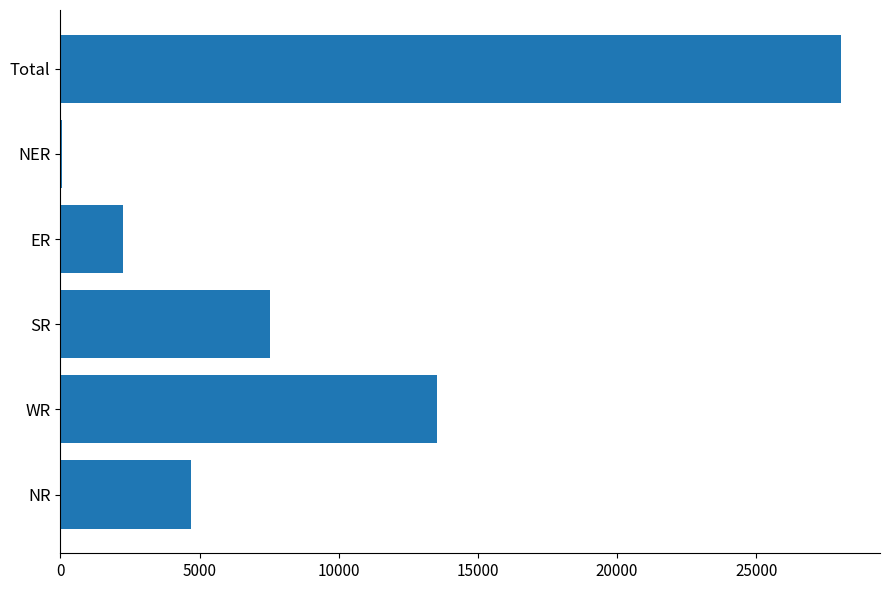

What is the sum of all values?

56086